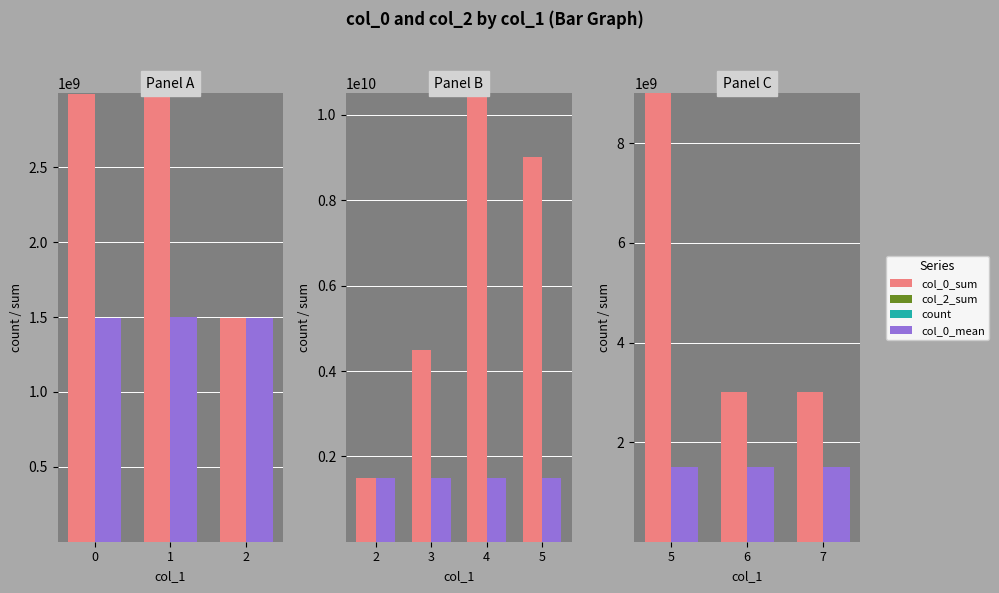

Which series has the widest spread of values?

col_0_sum